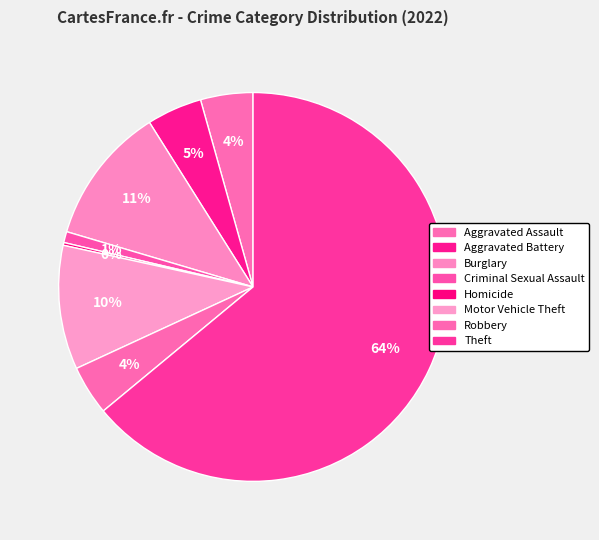

Is the sum of Aggravated Assault and Criminal Sexual Assault greater than half?

No